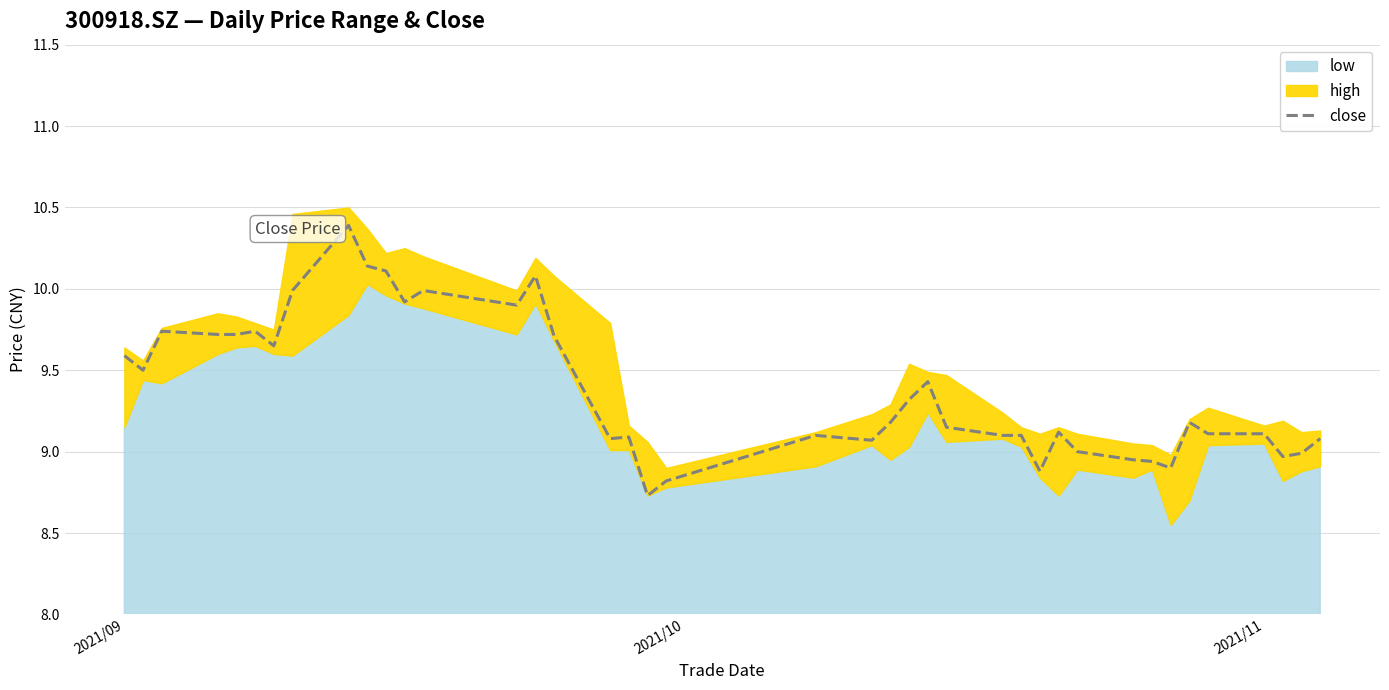

How many lines are shown in the chart?

1